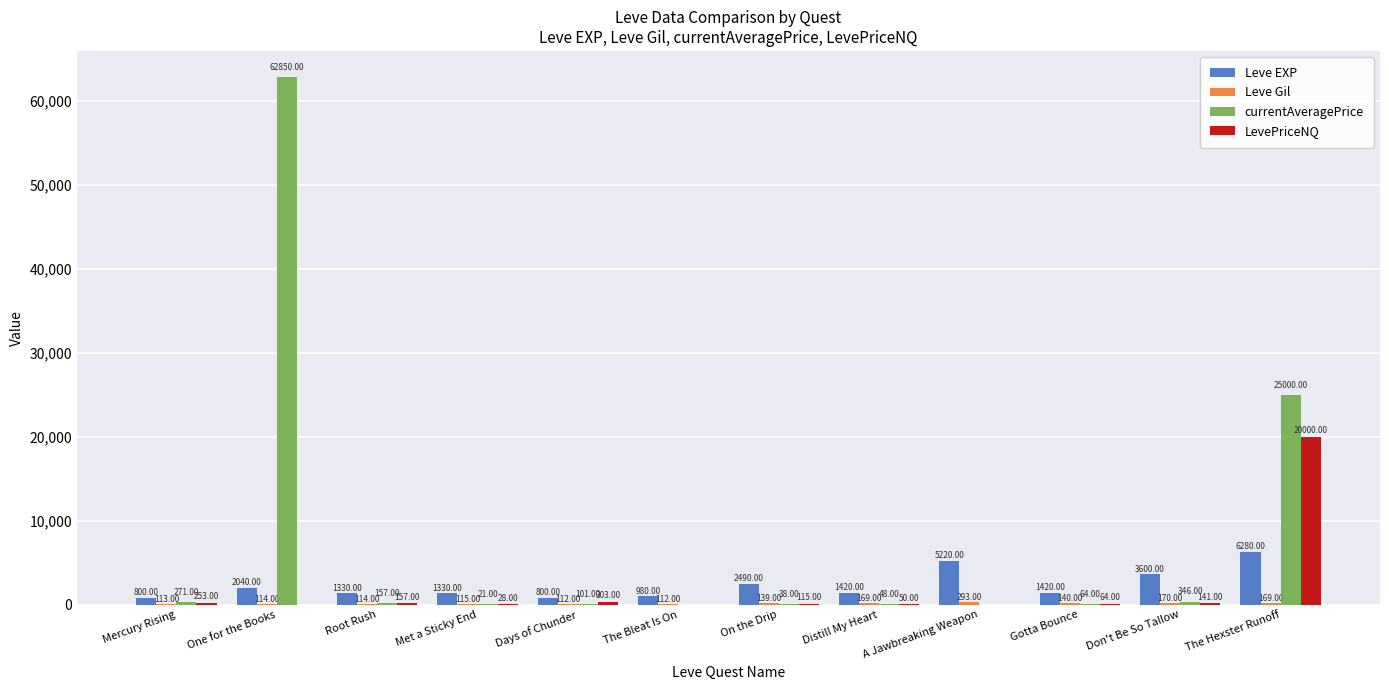

Read the currentAveragePrice value at The Hexster Runoff, to the nearest 100.

25000